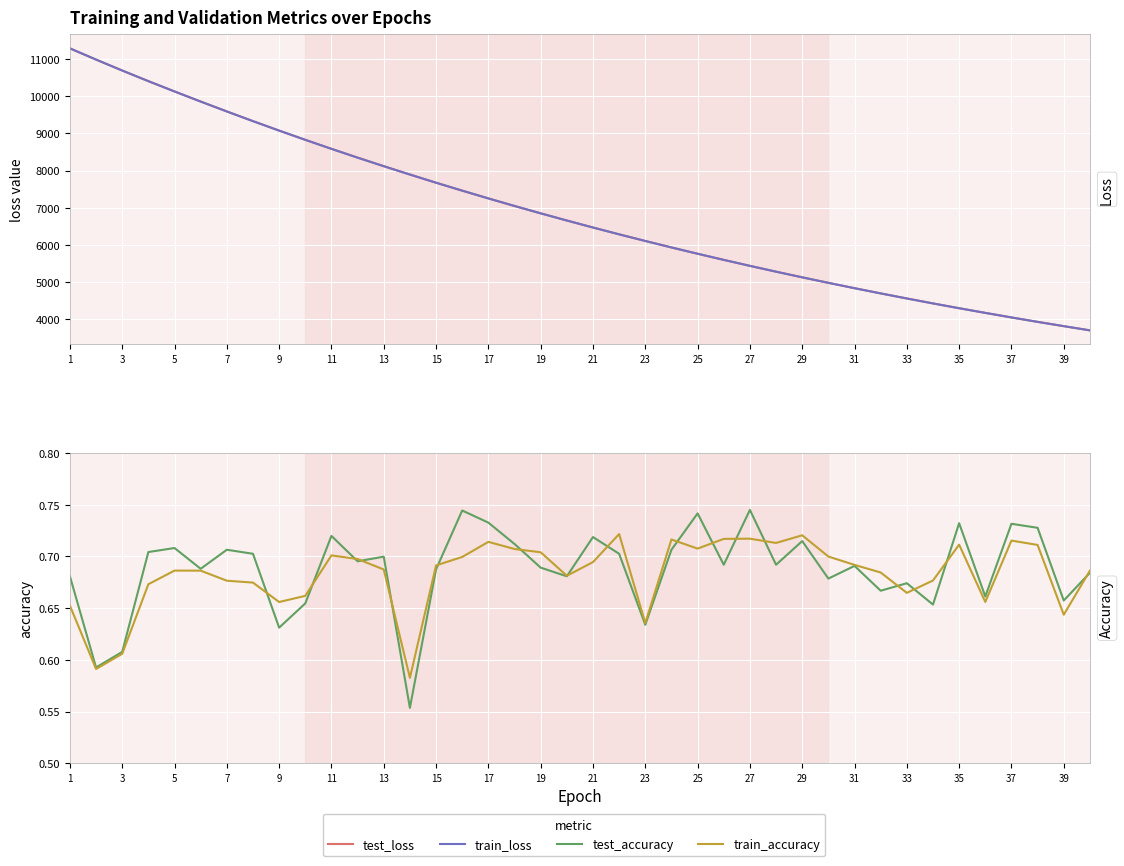

True or false: train_loss and train_accuracy intersect in this chart.

False